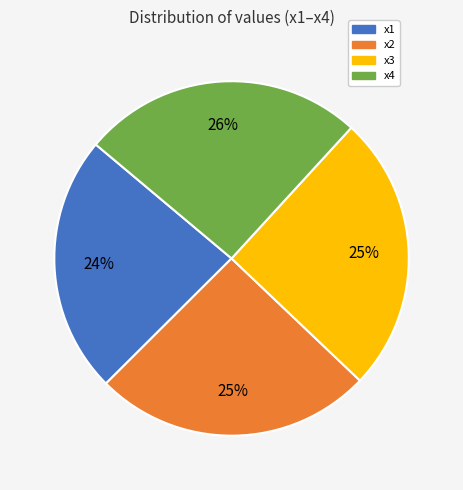

The x4 slice represents 37% of the pie. True or false?

False